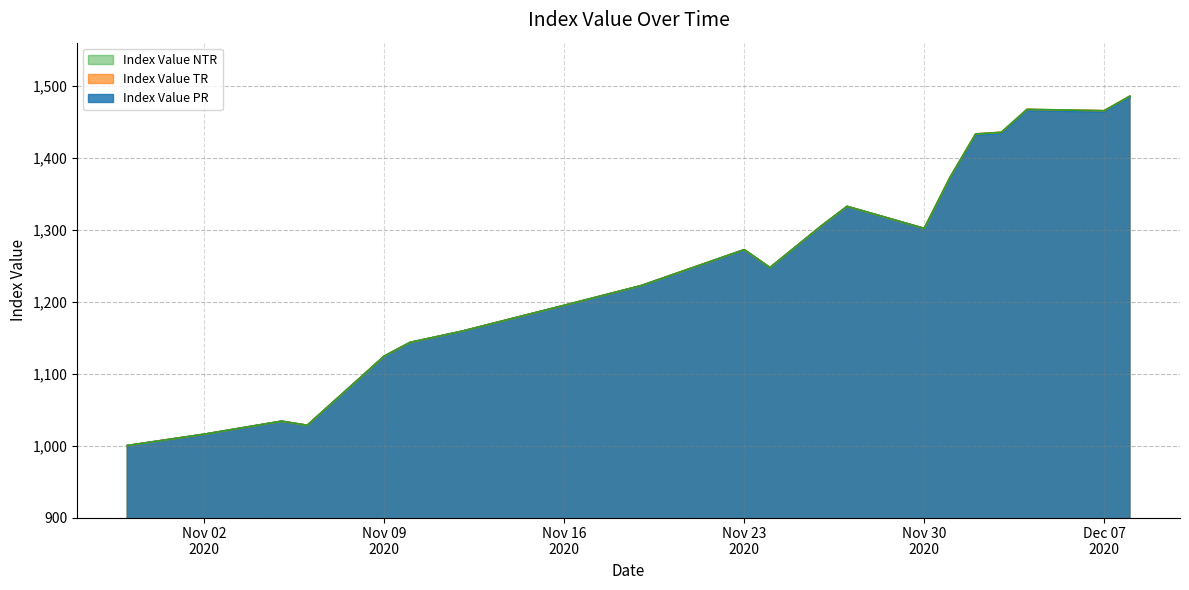

What is the value of the Index Value TR point at the 7th from the left?

1222.2